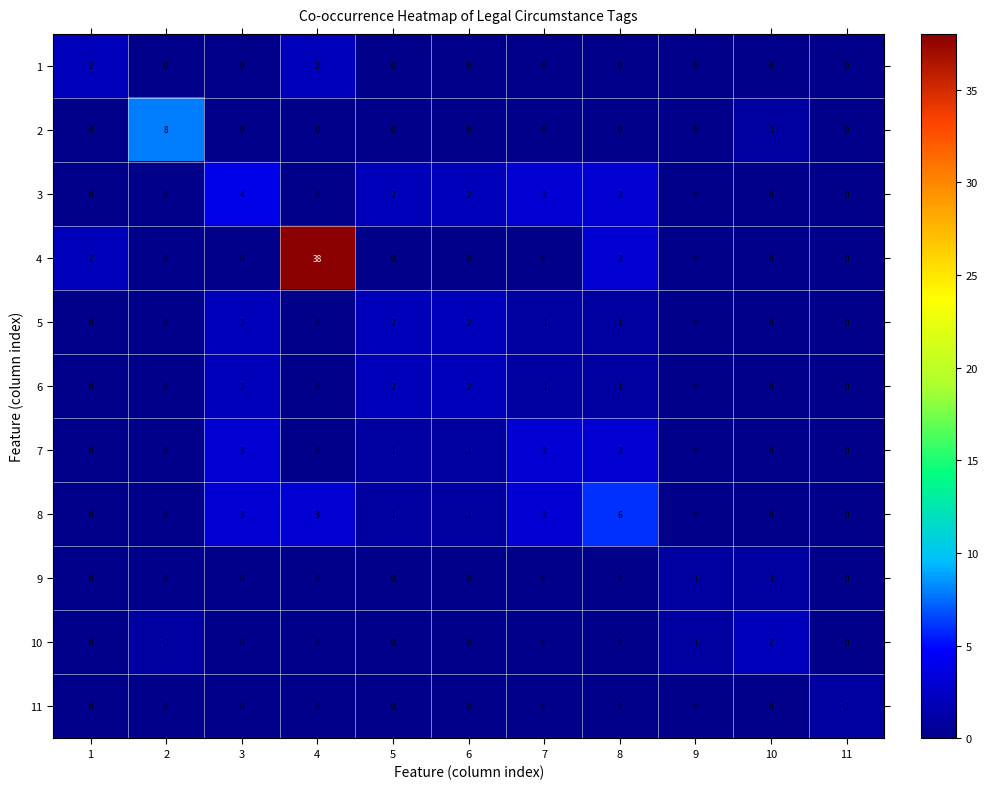

What is the highest value of the 3 series?

4